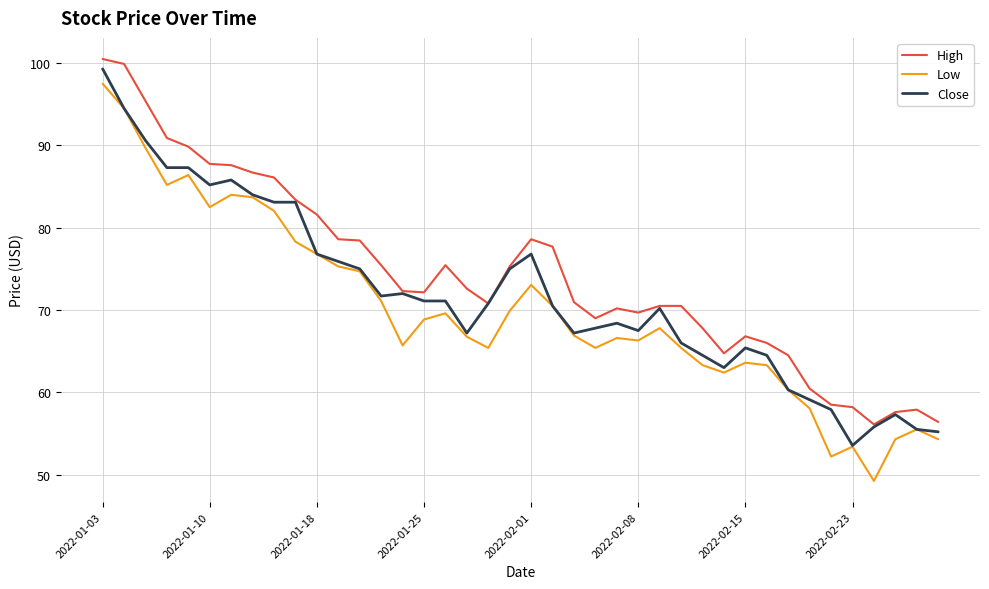

Which series has the largest total across all categories?

High